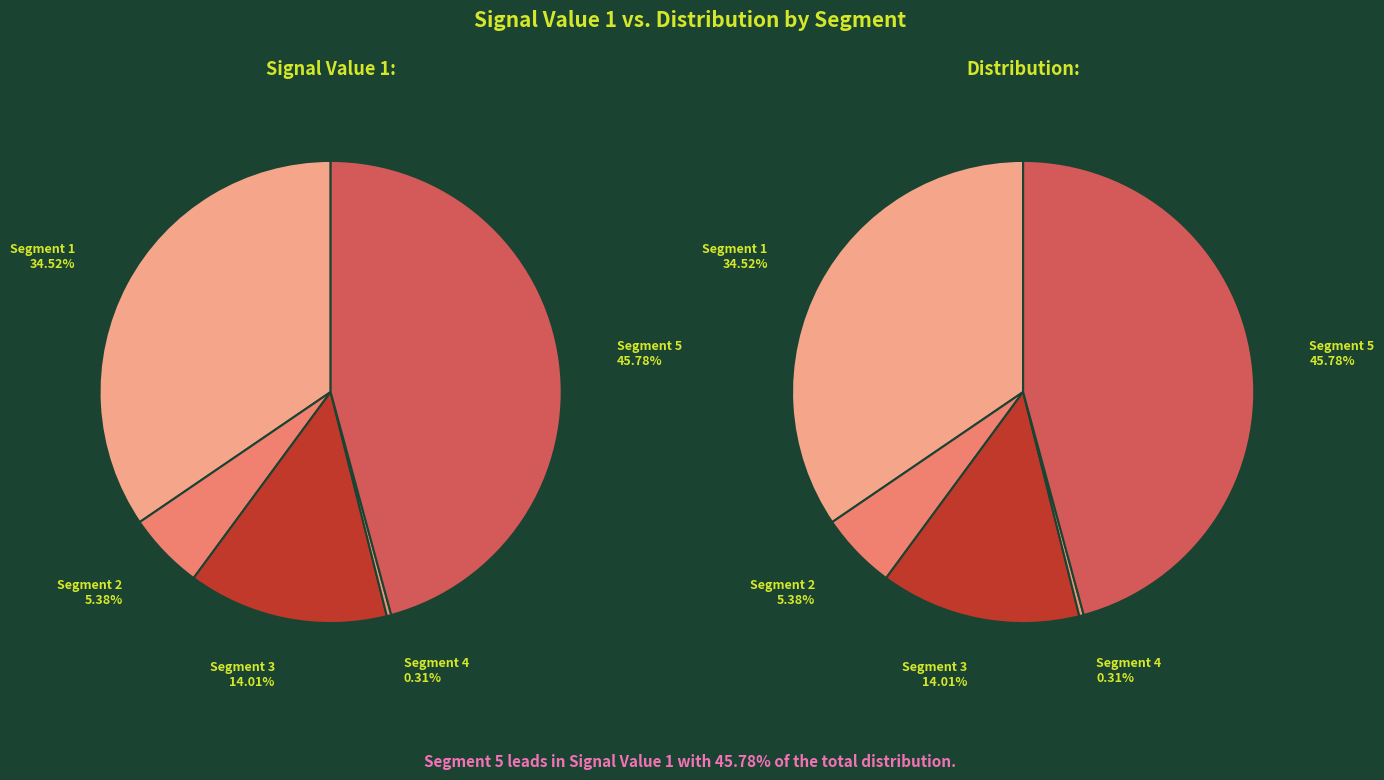

To the nearest percent, what is the combined percentage of signal segment 3 and signal segment 1?

49%